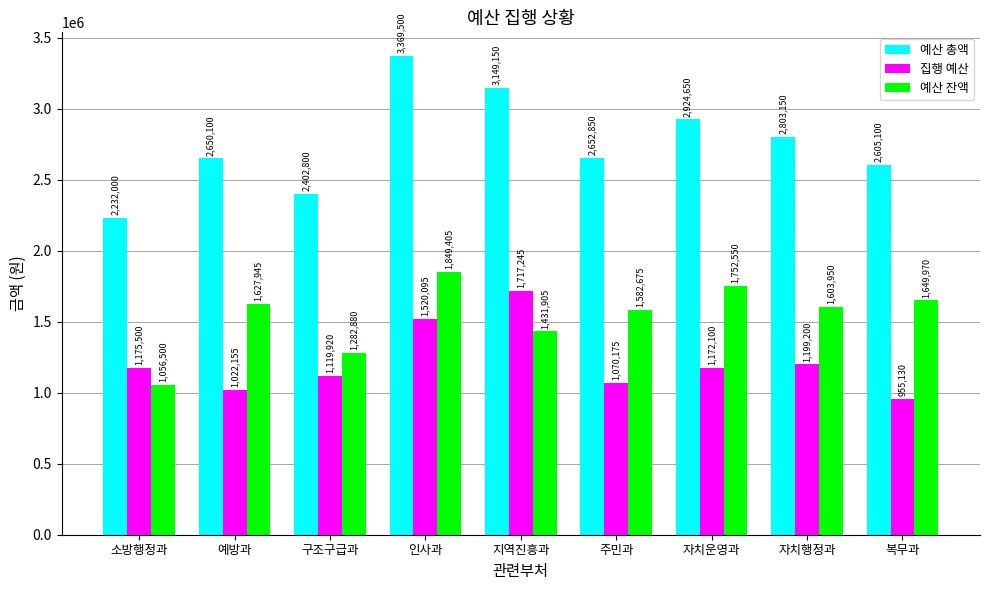

Which category has the lowest value across all series?

복무과